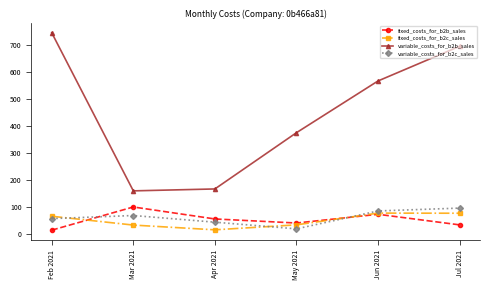

How many interior local valleys does the fixed_costs_for_b2c_sales series have?

1